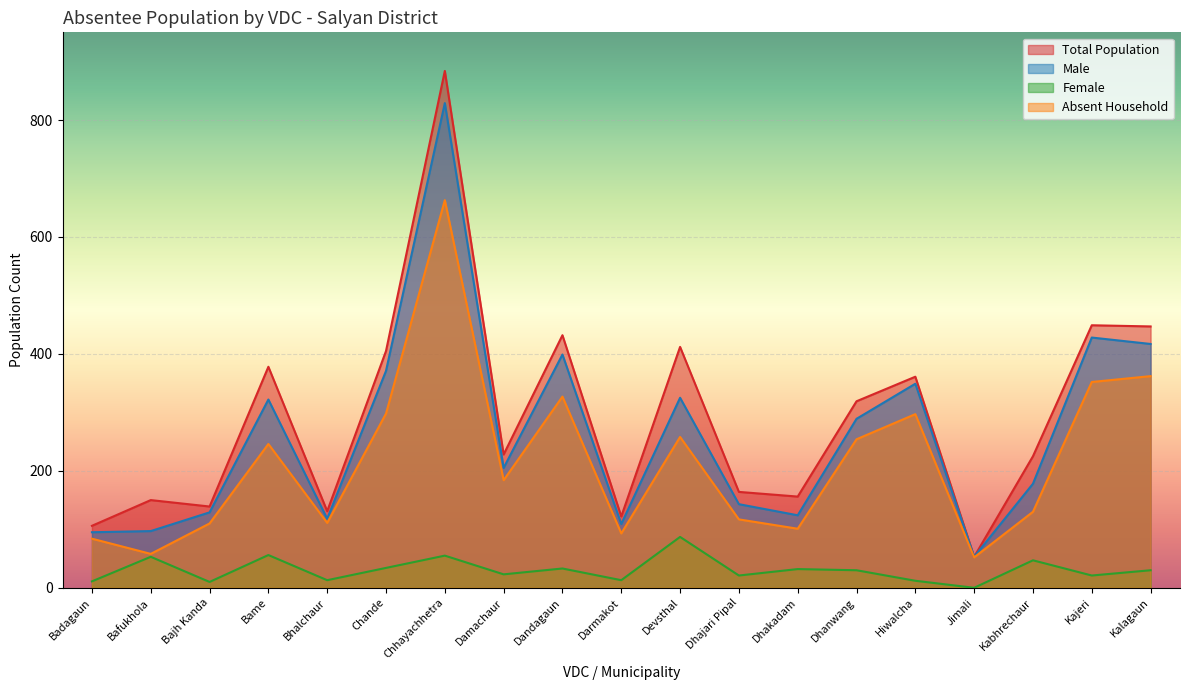

True or false: Absent Household and Female intersect in this chart.

False